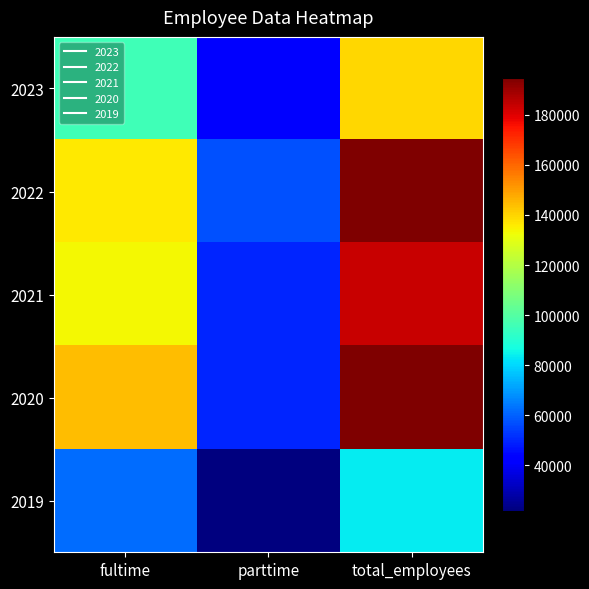

Rank the series at total_employees from highest to lowest value.

2020, 2022, 2021, 2023, 2019